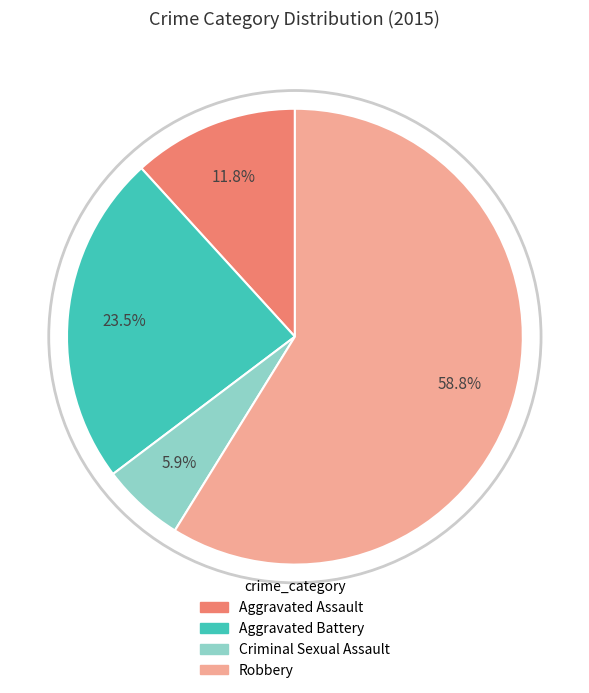

Which has a higher value, Aggravated Assault or Robbery?

Robbery